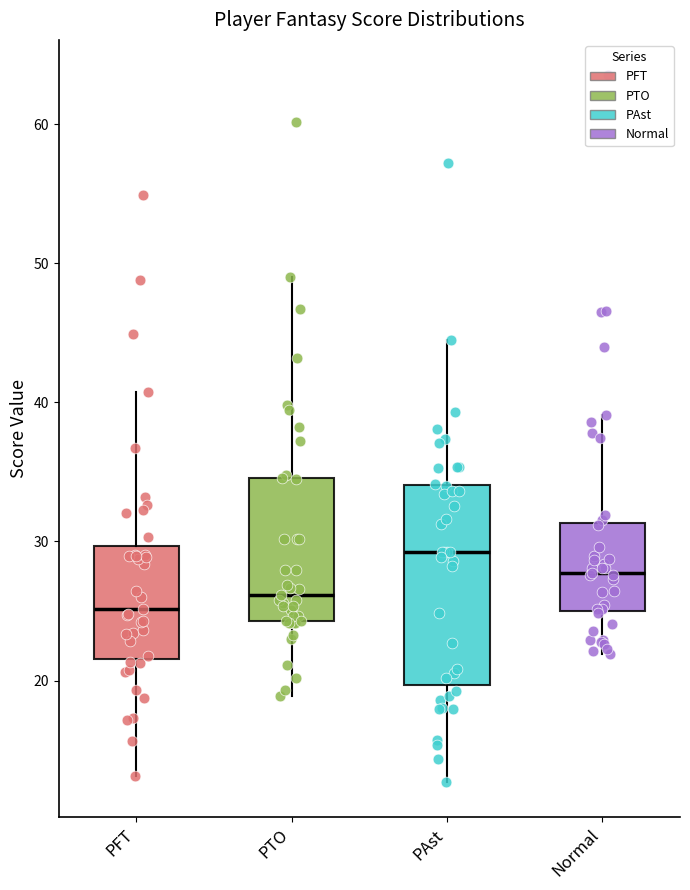

Reading left to right, read every box against the y-axis: the position of its median line, the range the box covers, and the ends of its whiskers. The values are not printed on the chart, so give them approximately, as read against the axis.

PFT: median 25, box 22 to 30, whiskers 13 to 41
PTO: median 26, box 24 to 35, whiskers 19 to 49
PAst: median 29, box 20 to 34, whiskers 13 to 44
Normal: median 28, box 25 to 31, whiskers 22 to 39